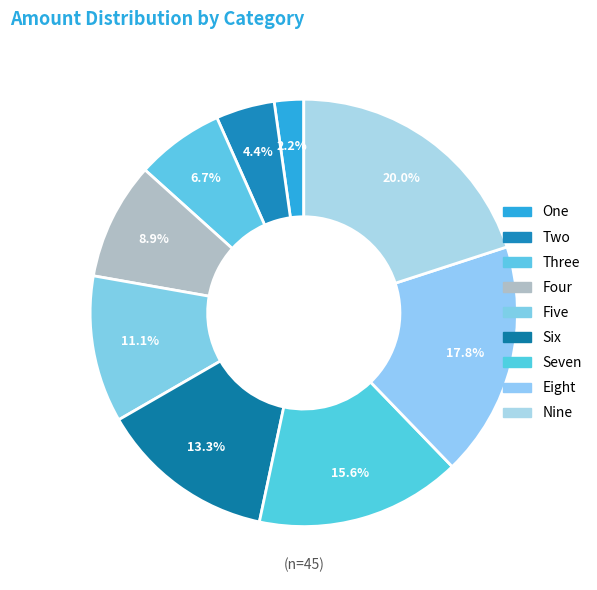

What percentage do Eight and Nine together represent?

37.8%